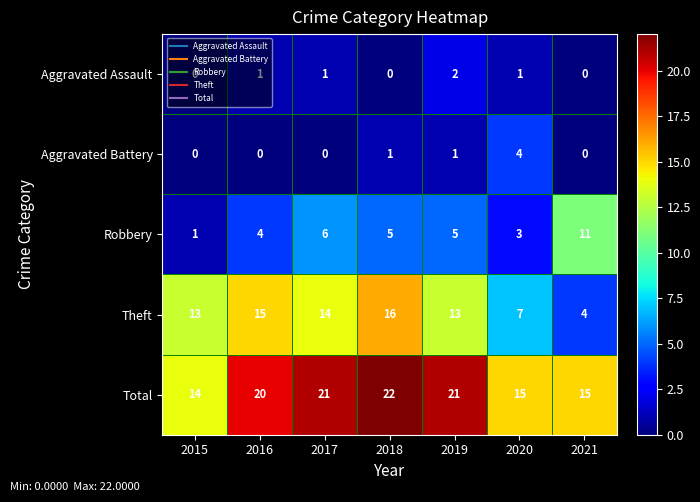

What is the spread (max minus min) of values at 2018?

22